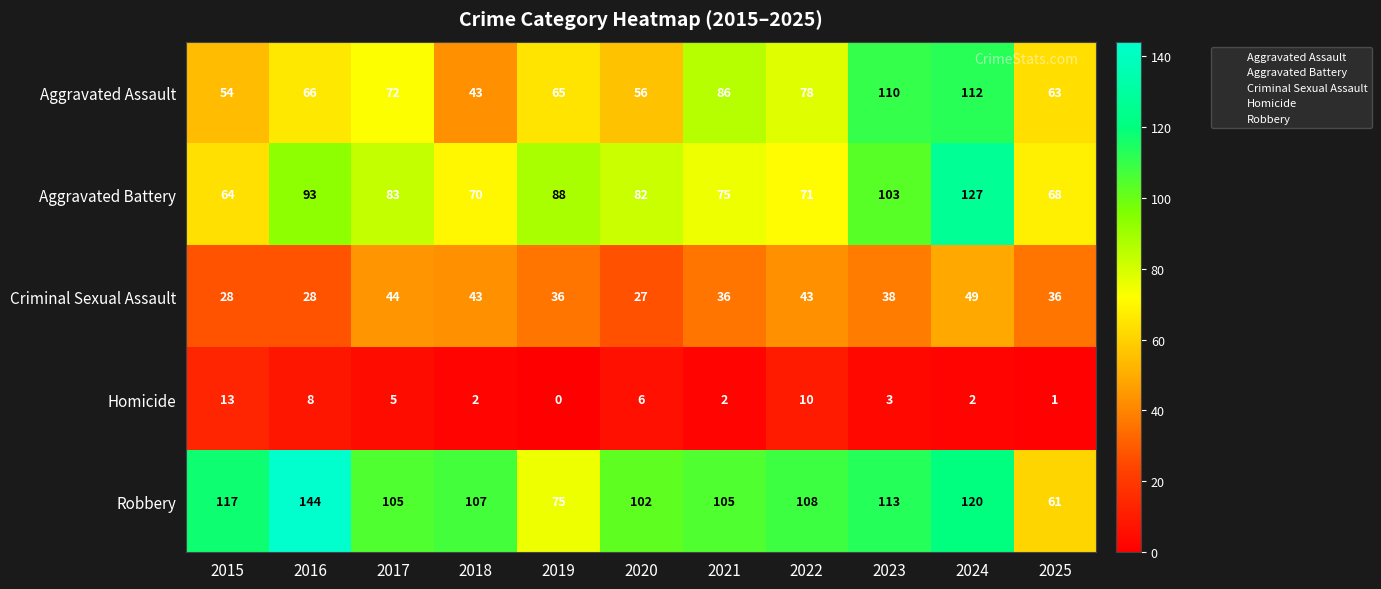

Which series has the largest range (max minus min)?

Robbery